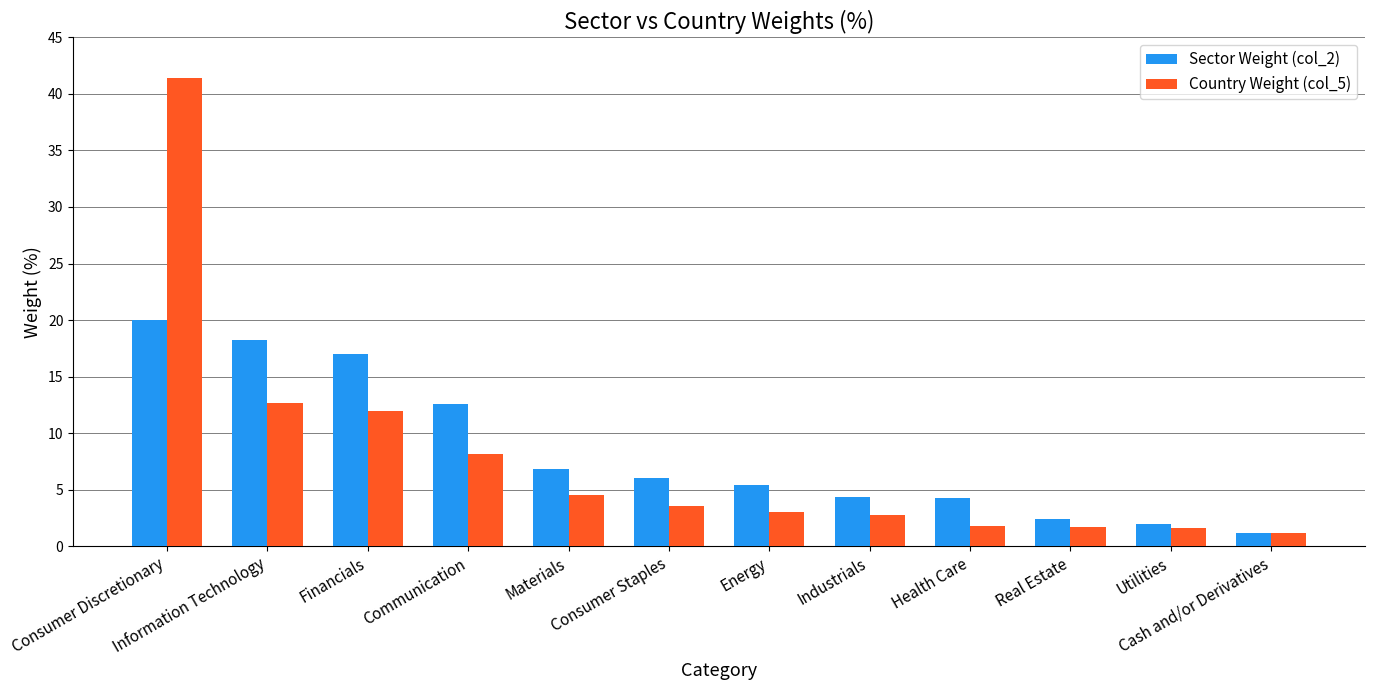

How many bars are there in total?

24